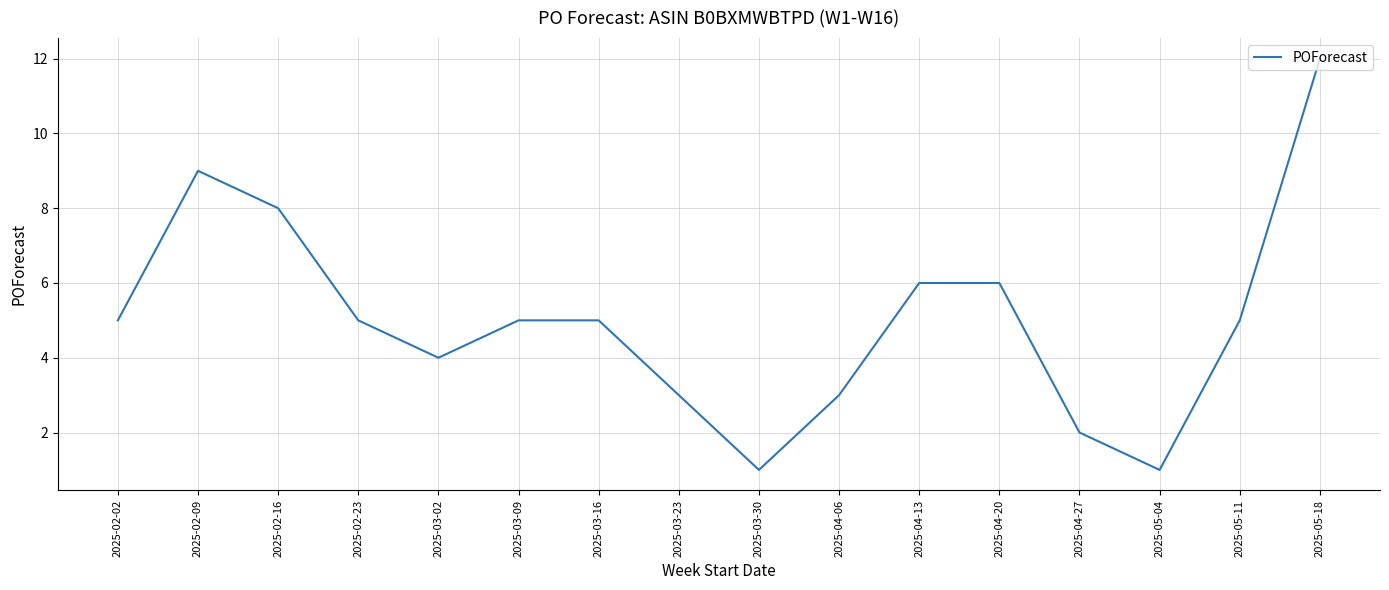

What position from the left is 2025-02-09?

2